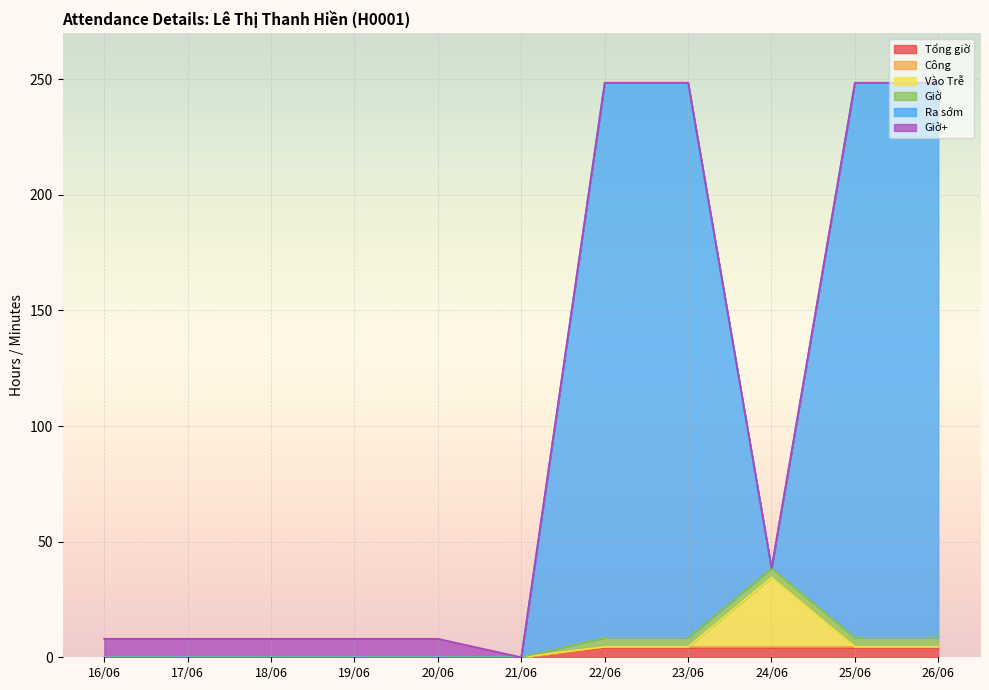

At which label does Tổng giờ reach its minimum?

16/06